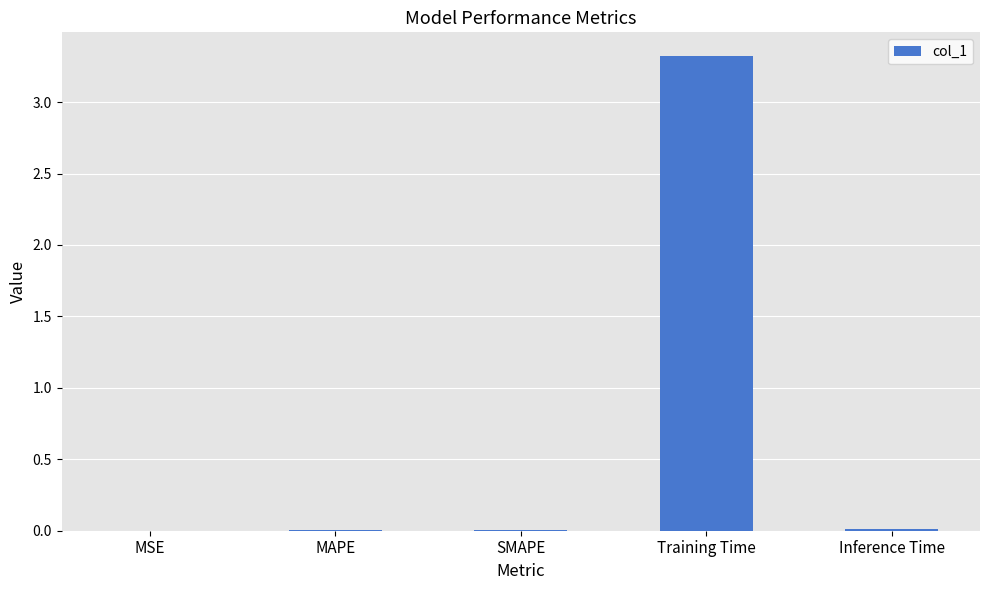

Which has a higher value, Training Time or SMAPE?

Training Time